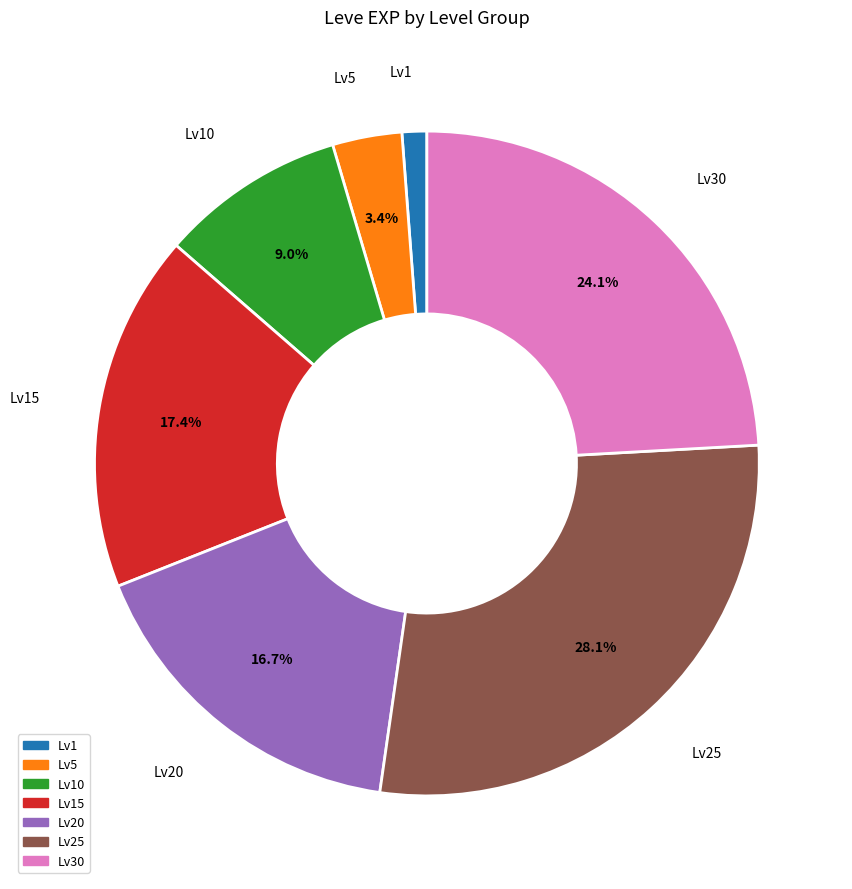

Which category has the biggest portion of the pie?

Lv25